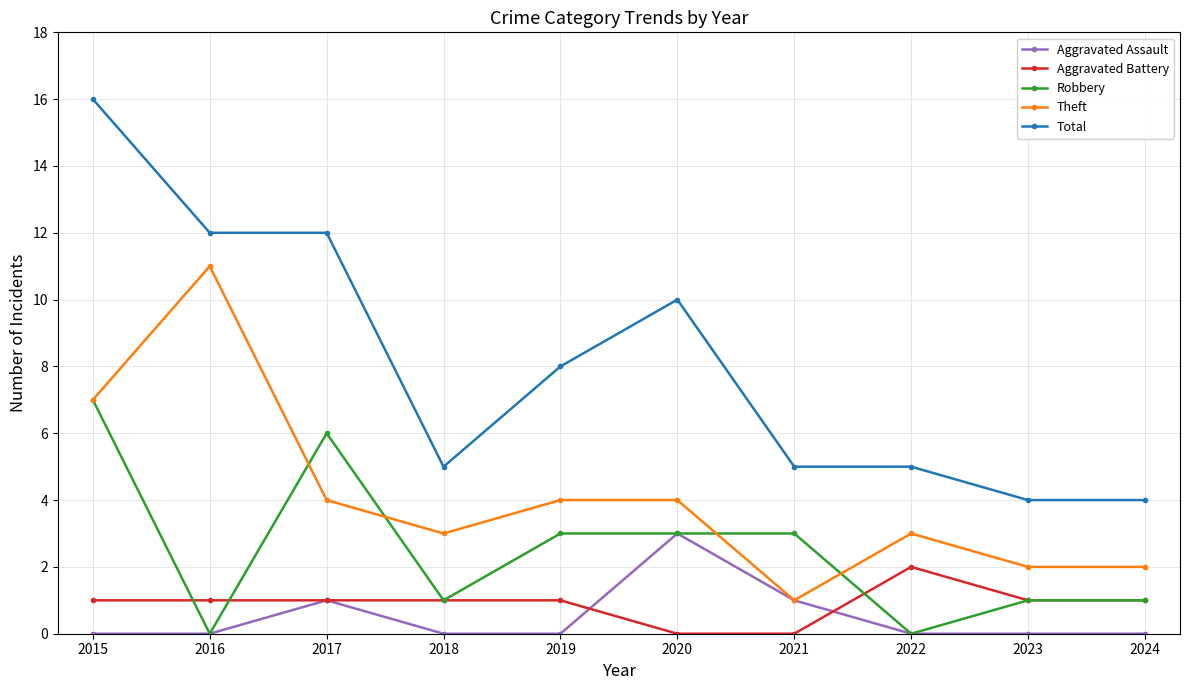

What is the difference between the maximum and minimum values in the Aggravated Battery series?

2